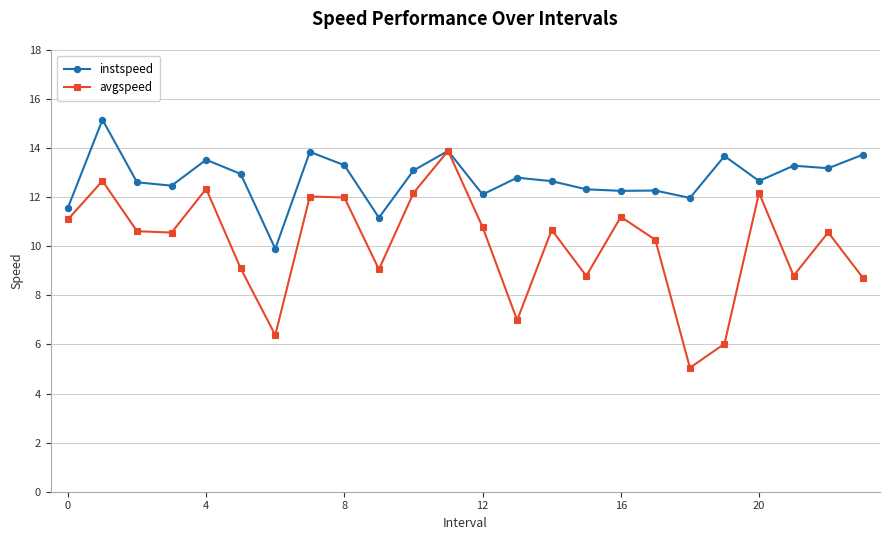

Which series has the largest range (max minus min)?

avgspeed